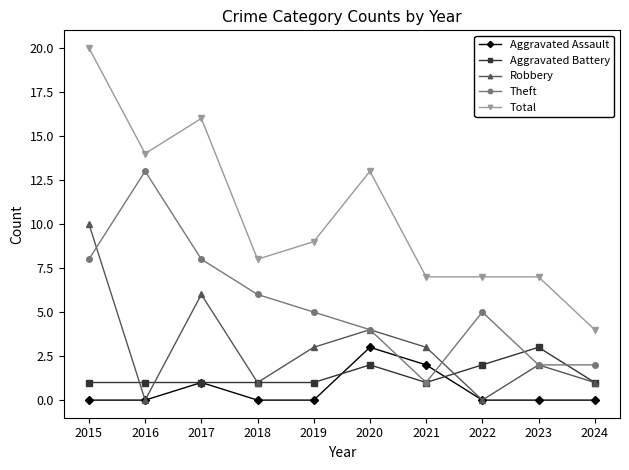

Where is the first local maximum for Theft?

2016